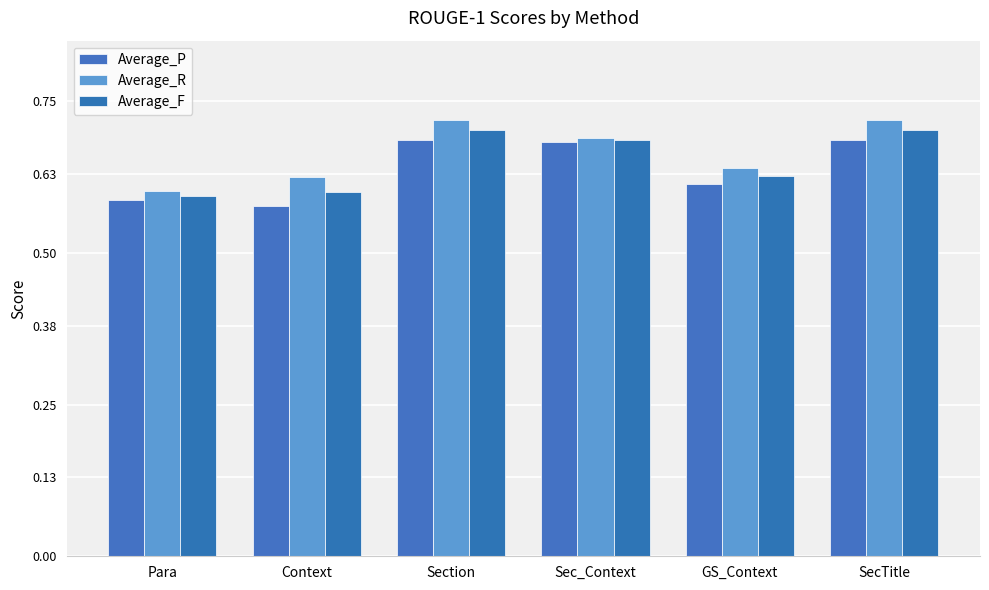

Reading left to right, transcribe all the data shown in this chart.

Average_P: 0.6	0.6	0.7	0.7	0.6	0.7
Average_R: 0.6	0.6	0.7	0.7	0.6	0.7
Average_F: 0.6	0.6	0.7	0.7	0.6	0.7